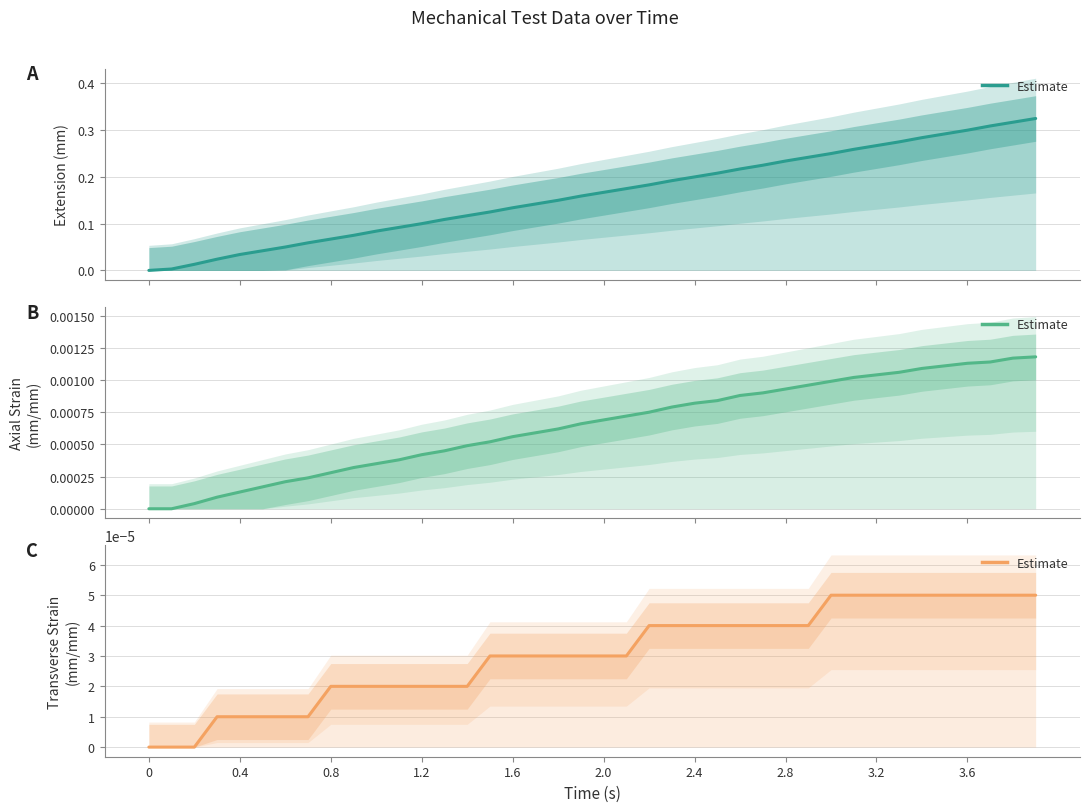

What is the sum of all Extension (mm) values?

6.5